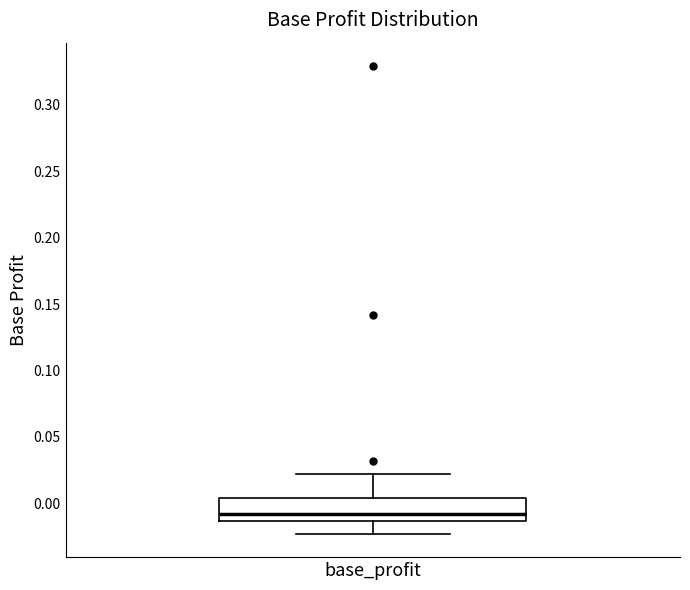

Read this box plot against the y-axis: the position of the median line, the range covered by the box, and the ends of both whiskers. The values are not printed on the chart, so give them approximately, as read against the axis.

median -0.010, box -0.015 to 0.005, whiskers -0.025 to 0.020